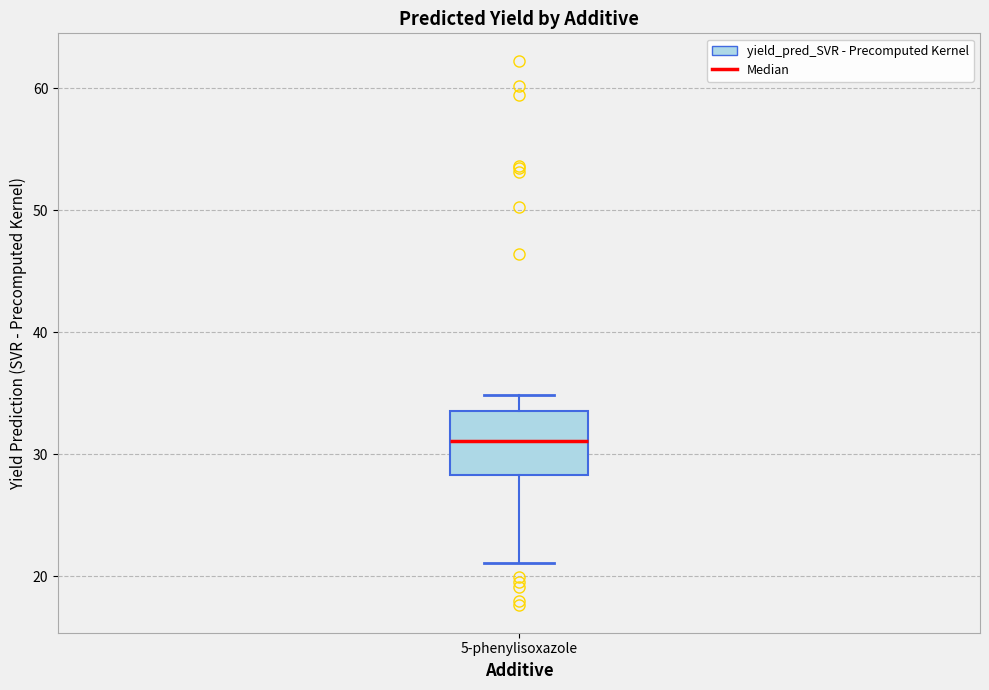

Where does the median line of the box for 5-phenylisoxazole sit on the y-axis? The values are not printed on the chart, so give them approximately, as read against the axis.

31